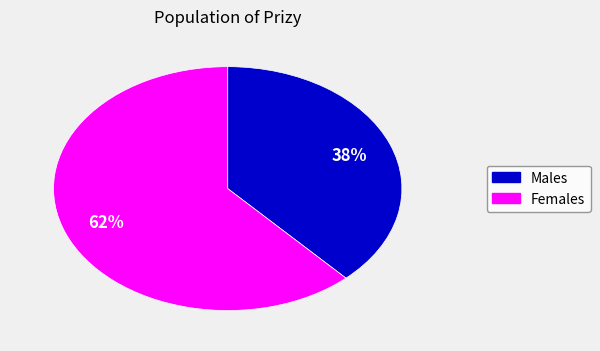

Does any single category account for the majority?

Yes